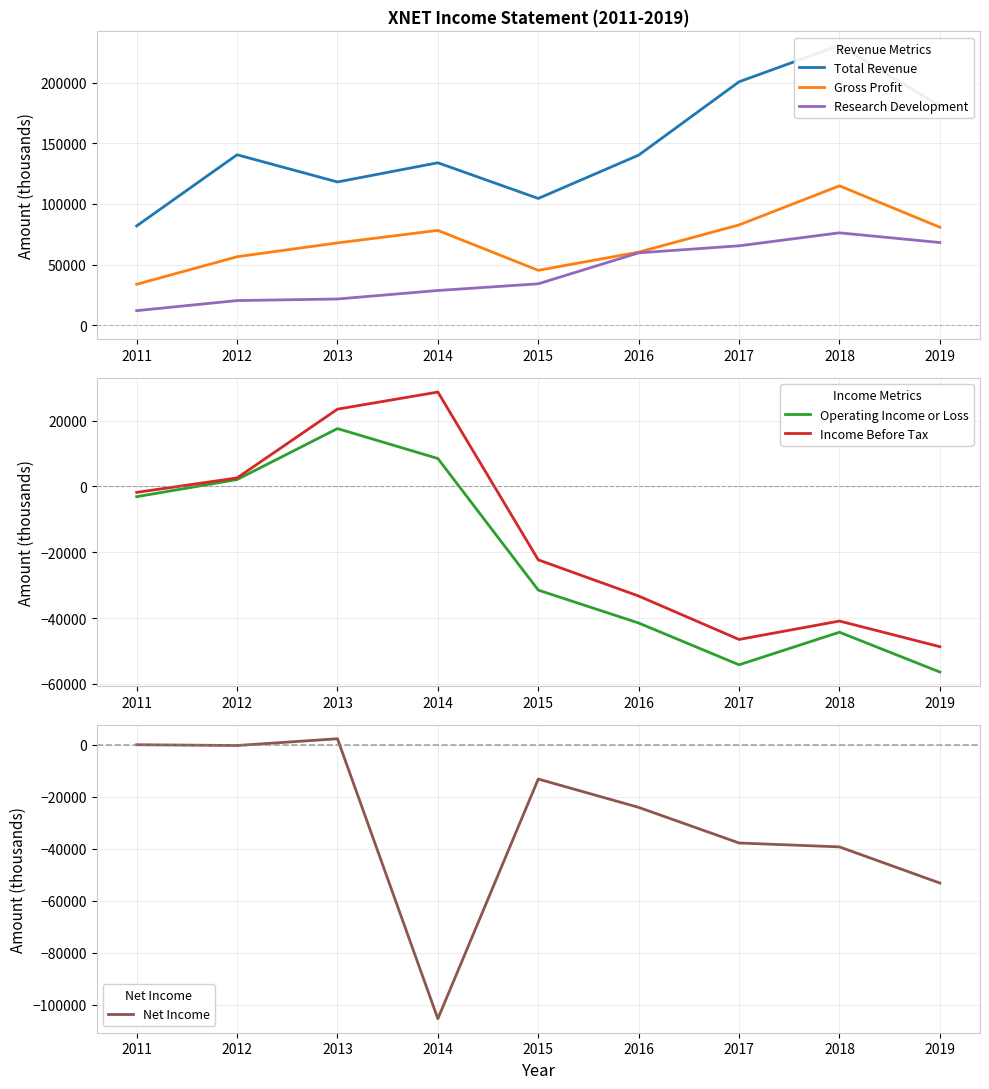

Which category has the lowest value across all series?

2014